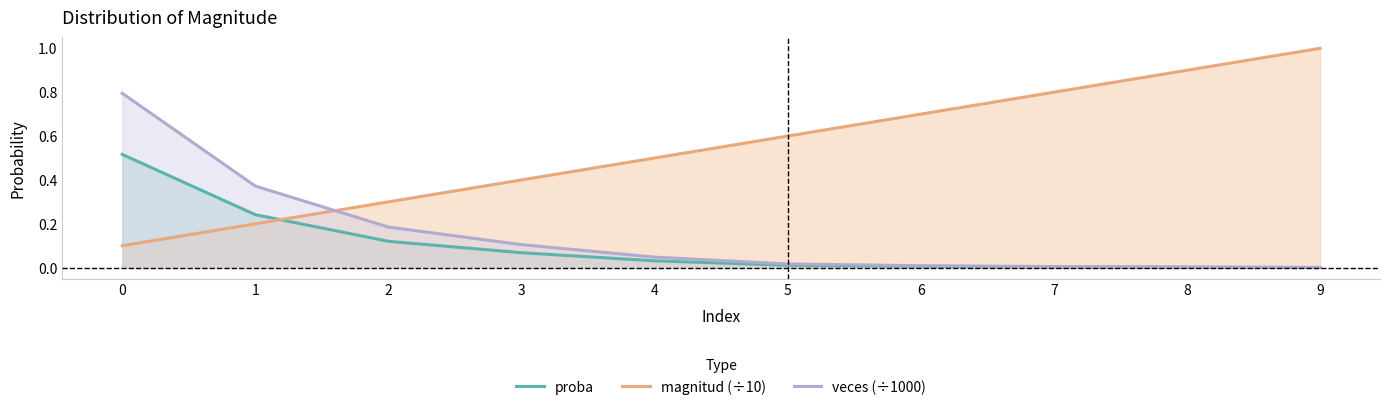

True or false: proba has a value of 0.0 at 7.

False